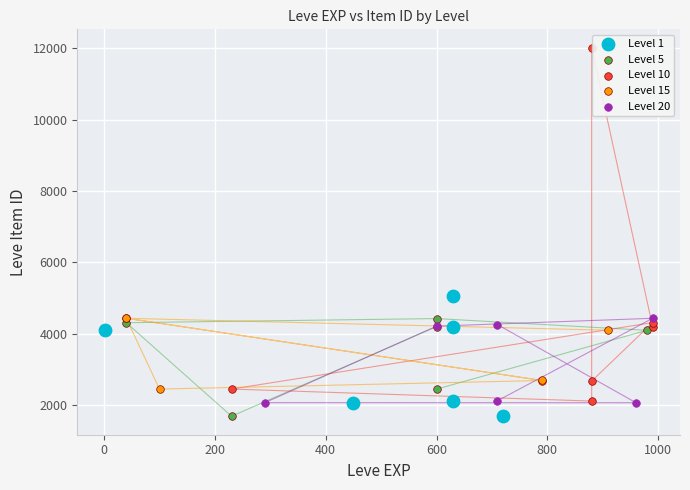

Which series contains the highest Y value?

Level 10